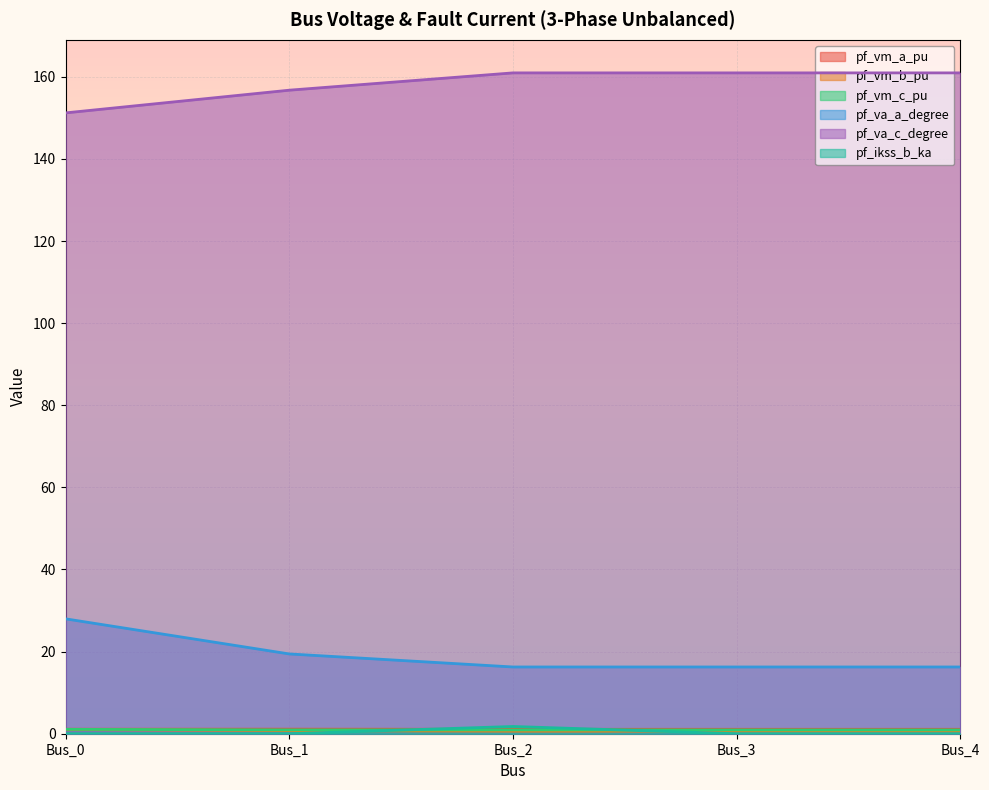

True or false: pf_vm_c_pu and pf_vm_b_pu intersect in this chart.

False